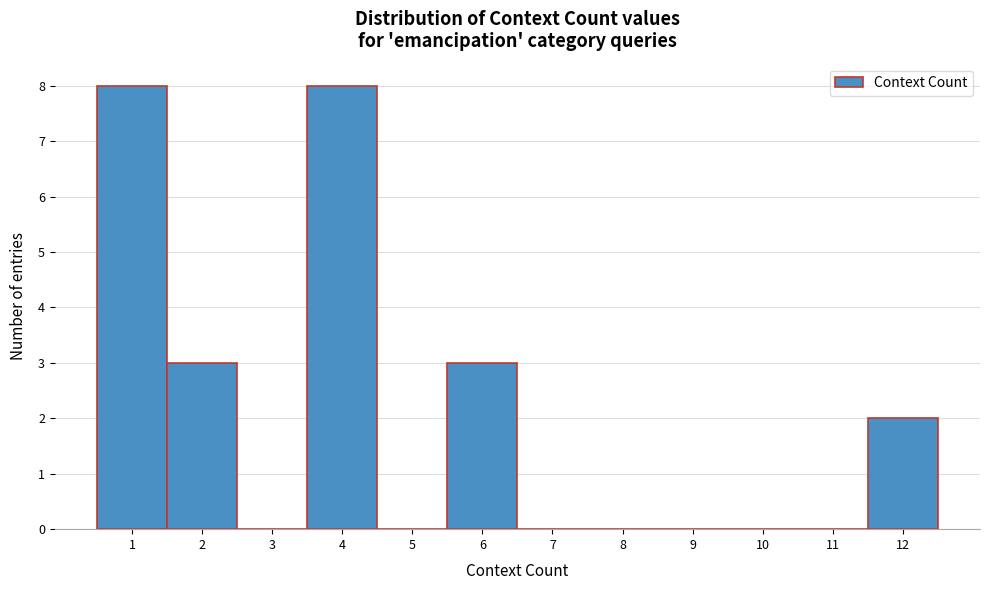

Reading left to right, transcribe this chart: for each bar, give the range it covers on the x-axis and its height. The values are not printed on the chart, so give them approximately, as read against the axis.

0.5 to 1.5: 8
1.5 to 2.5: 3
2.5 to 3.5: 0
3.5 to 4.5: 8
4.5 to 5.5: 0
5.5 to 6.5: 3
6.5 to 7.5: 0
7.5 to 8.5: 0
8.5 to 9.5: 0
9.5 to 10.5: 0
10.5 to 11.5: 0
11.5 to 12.5: 2